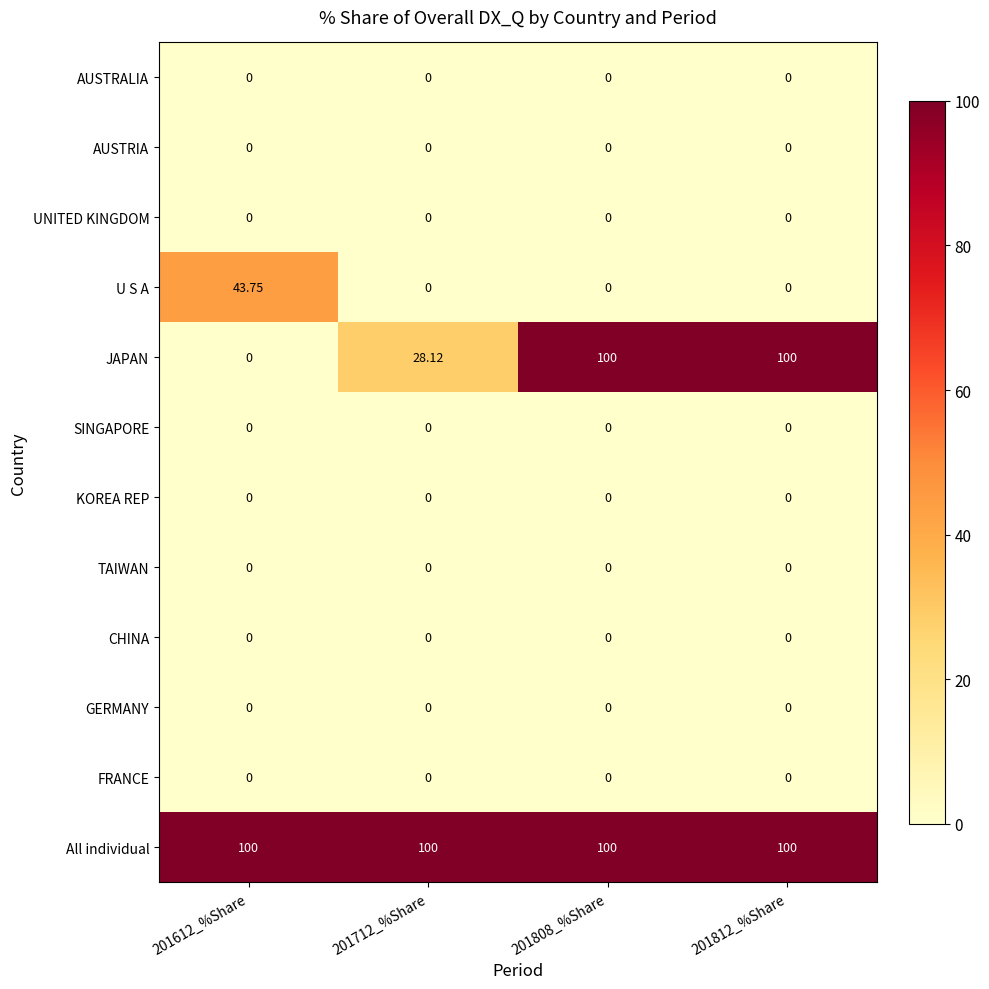

Which series has the largest range (max minus min)?

JAPAN